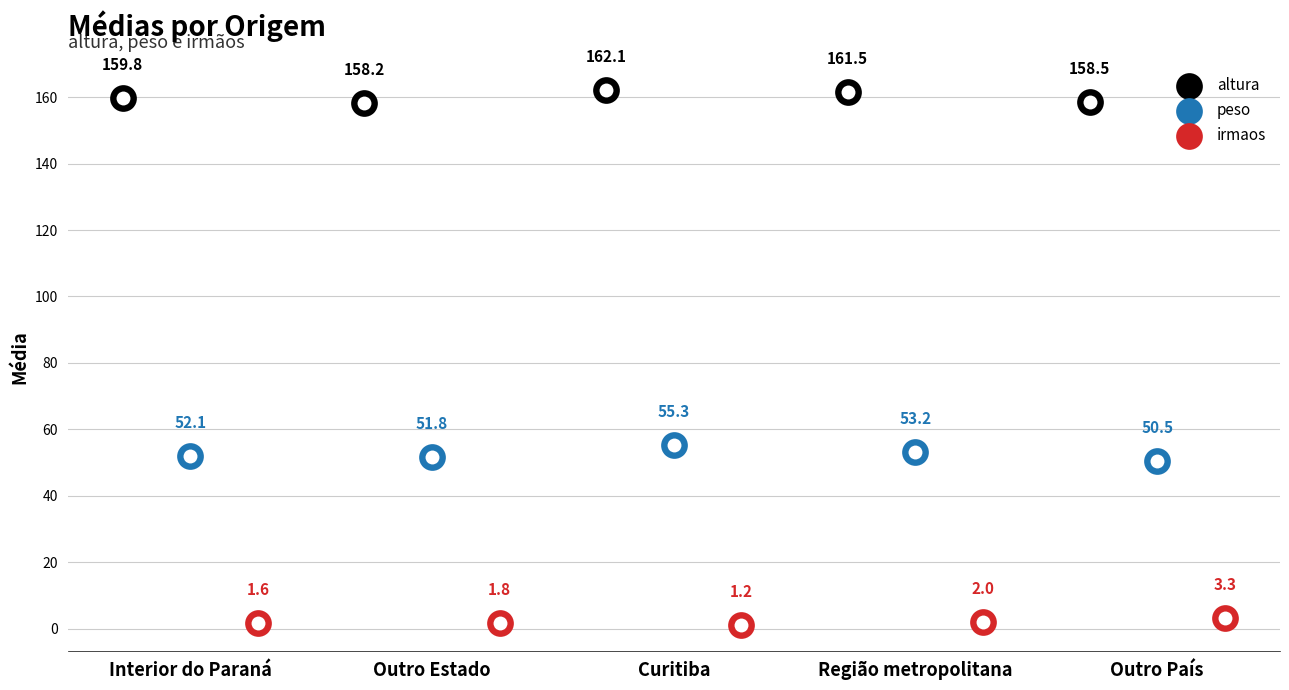

At how many categories does at least one series exceed 19?

5